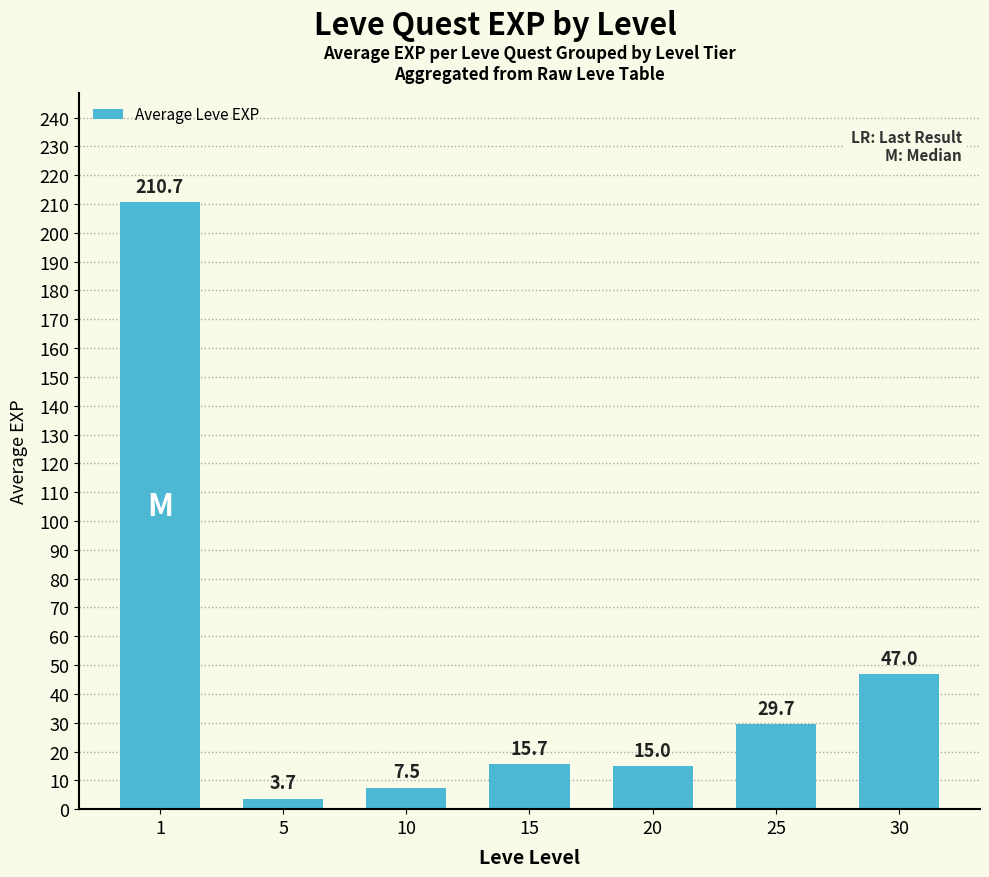

The value at 25 is 9.1. True or false?

False